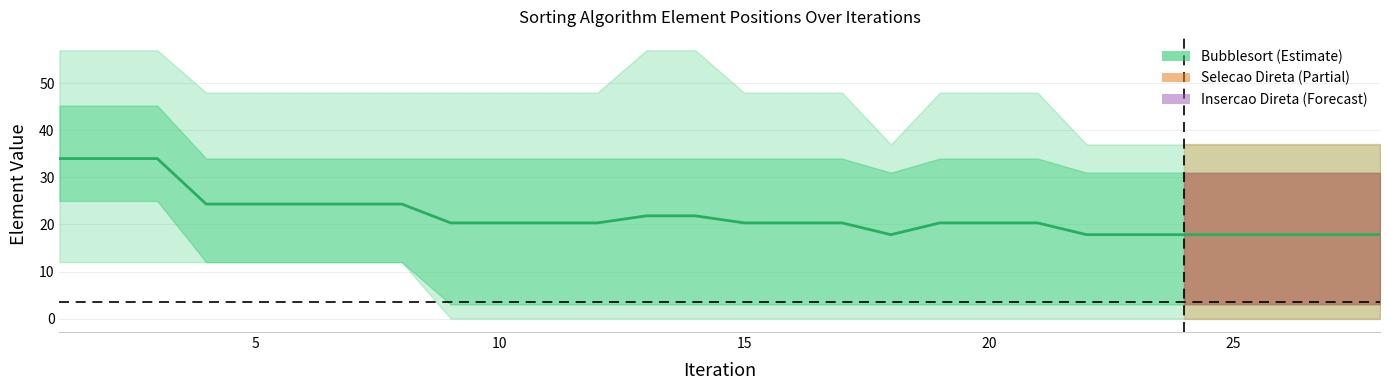

The value of Insercao Direta at 9 is -10. True or false?

False